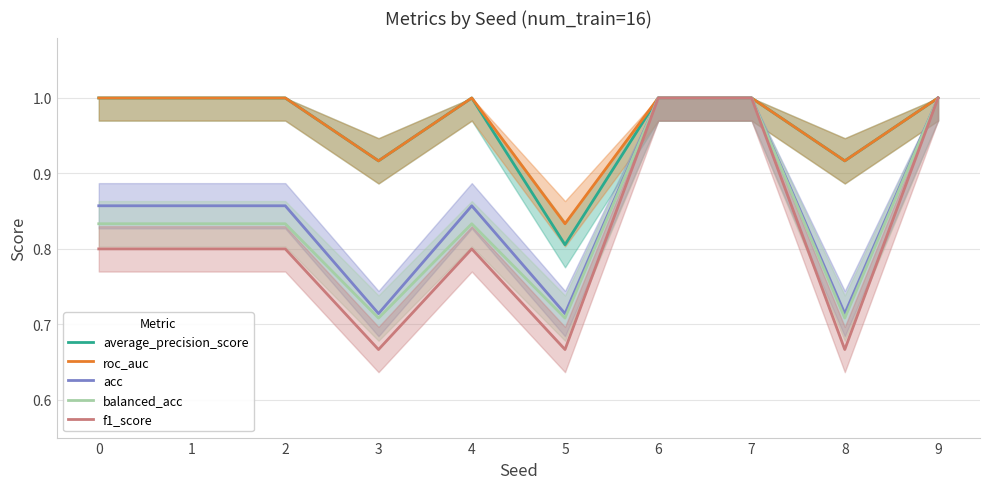

Which category has the lowest value in the acc series?

3